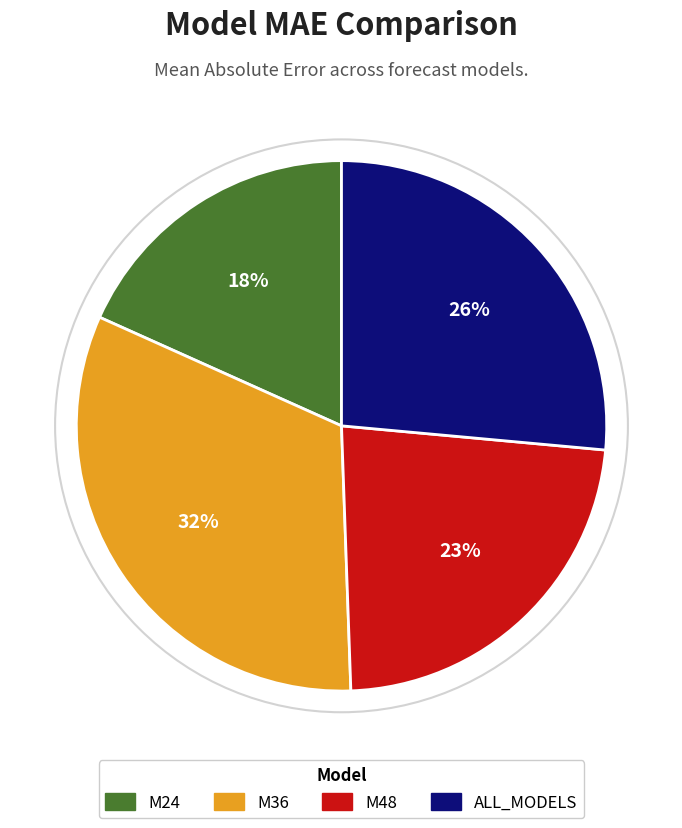

To the nearest percent, what is the combined percentage of M24 and M36?

51%